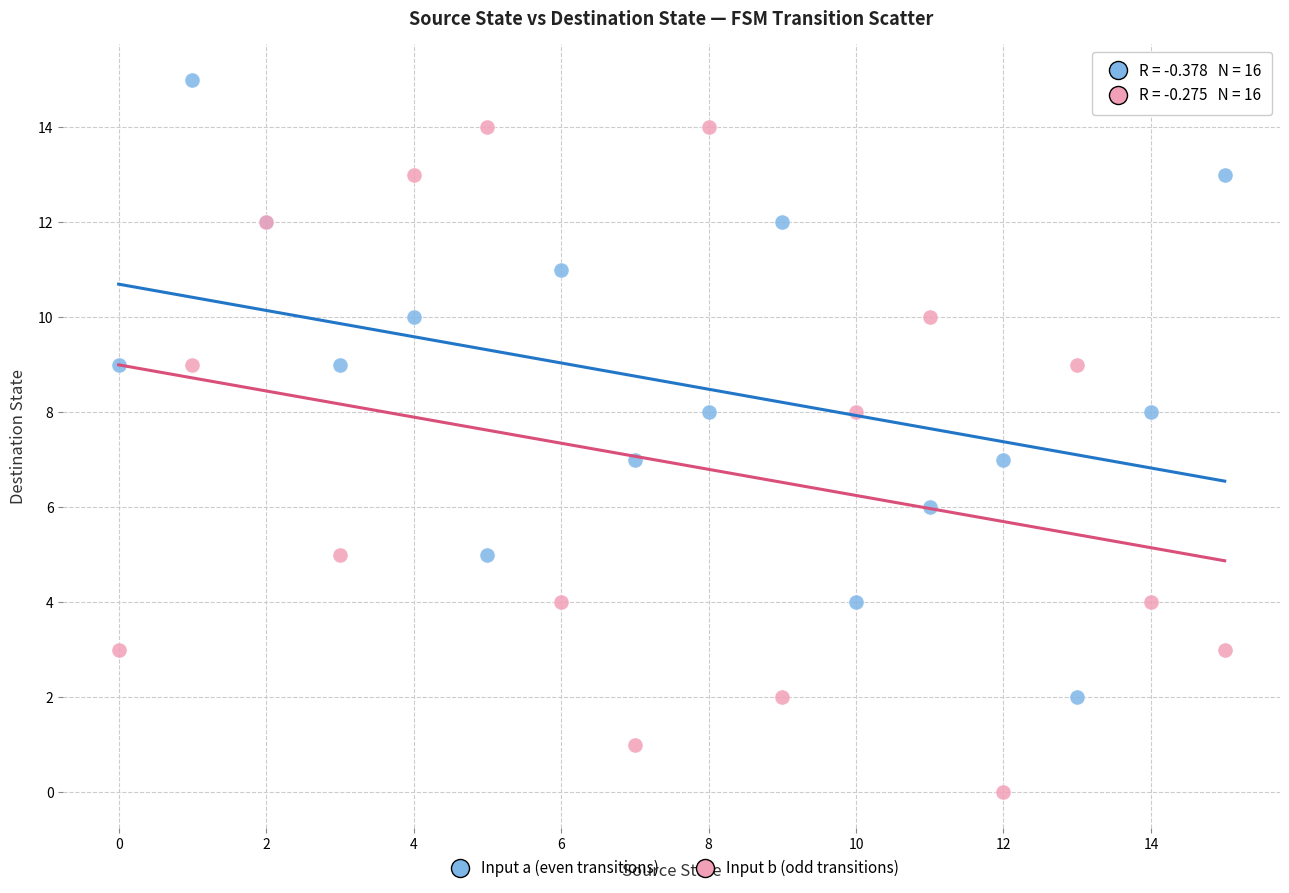

Which series reaches the minimum Y coordinate?

Input b (odd transitions)